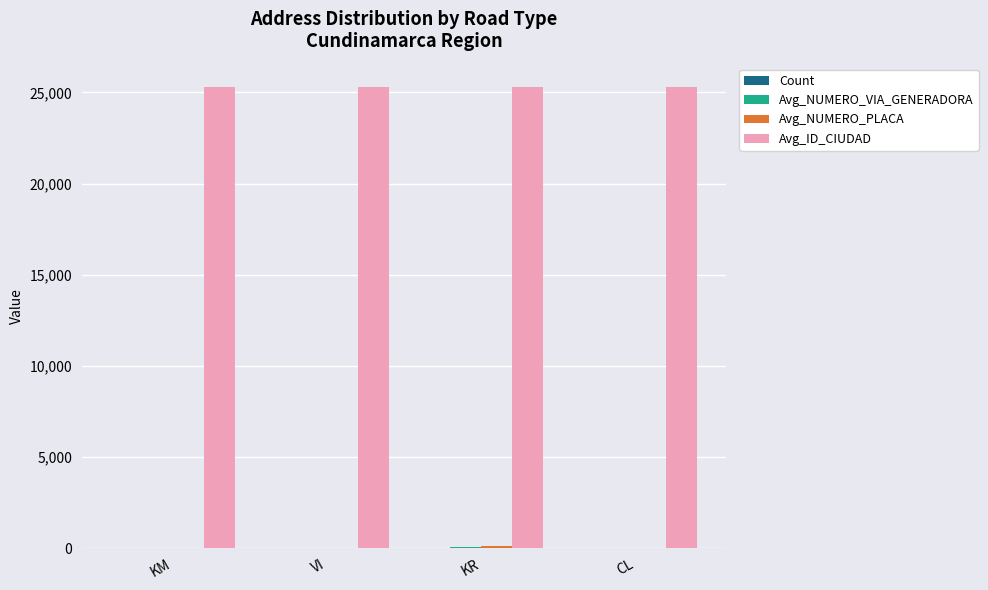

Does the chart contain stacked bars?

No